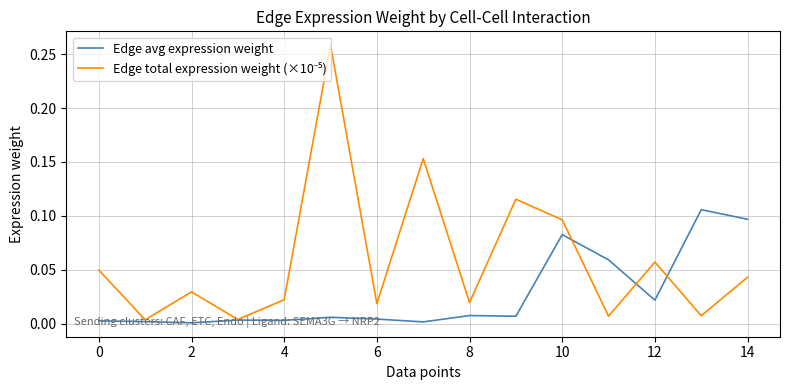

What is the difference between the second highest and minimum values in the Edge total expression weight (×10⁻⁵) series?

0.1